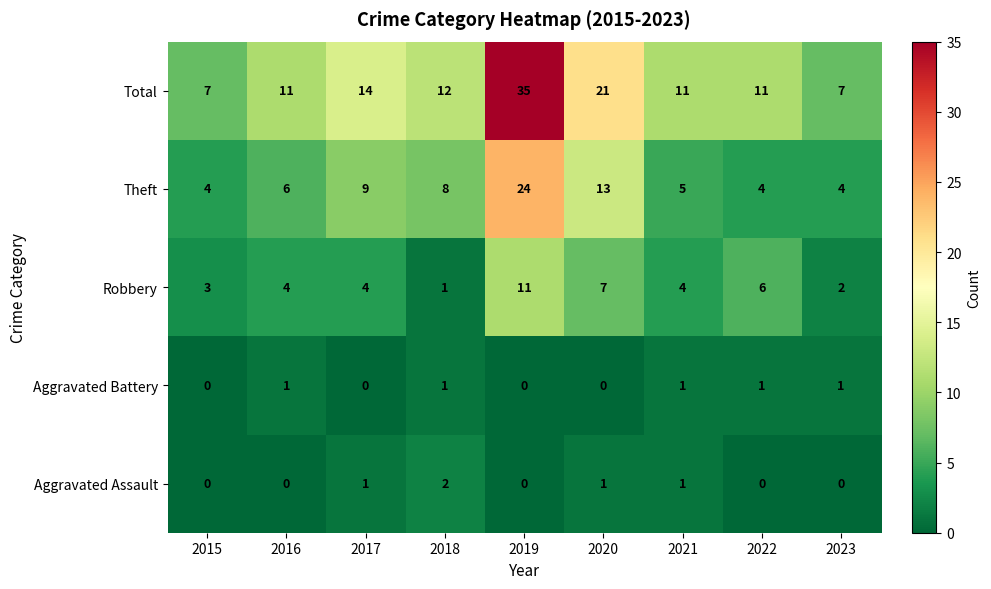

At how many categories does at least one series exceed 30?

1